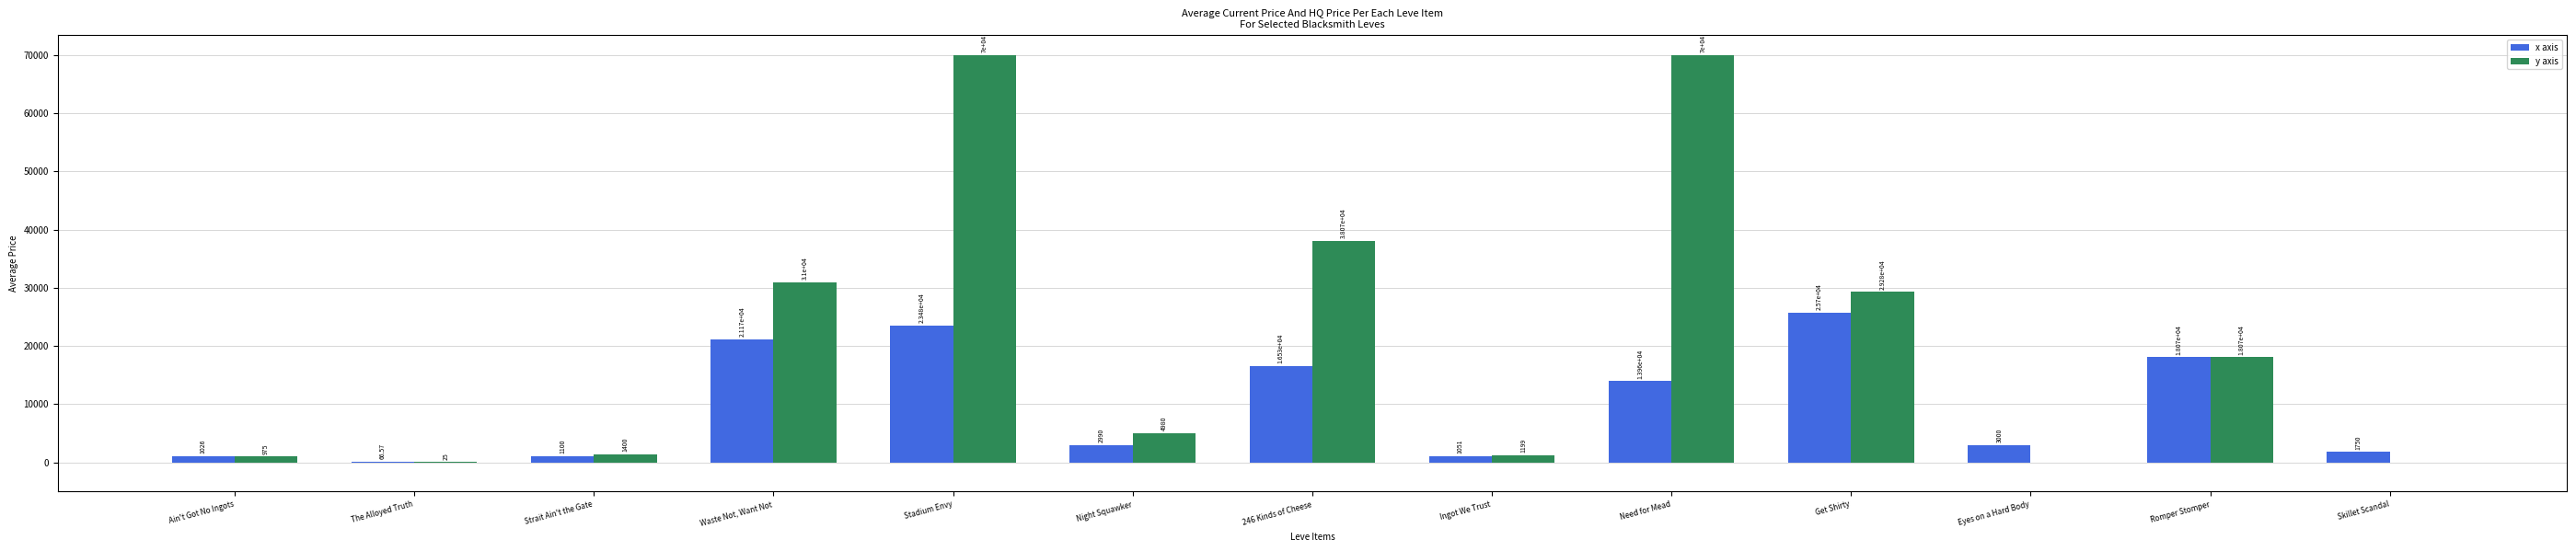

What is the greatest value displayed?

70000.0